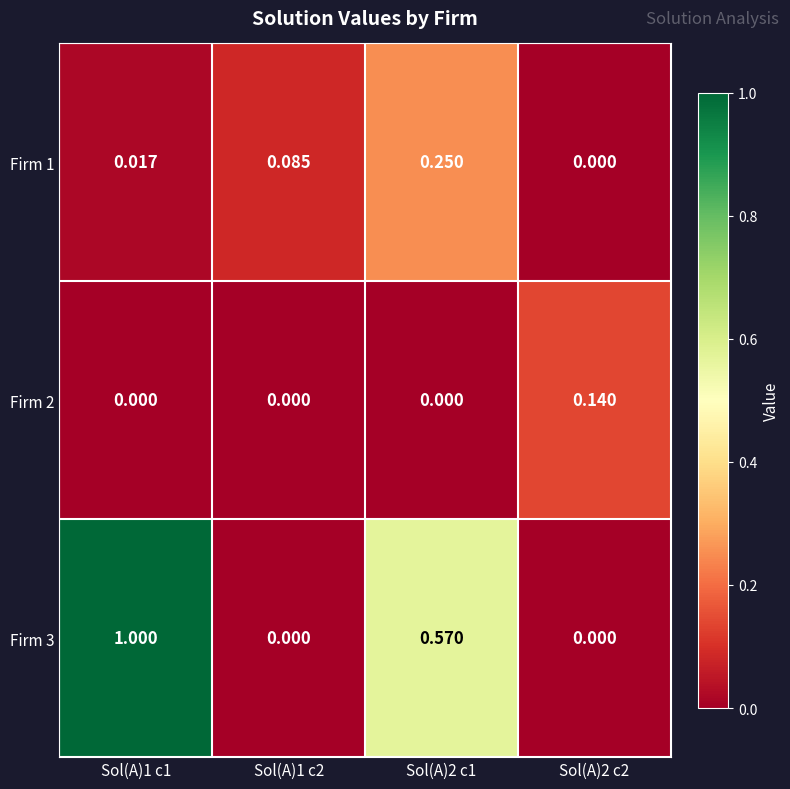

Count the number of categories in the chart.

4